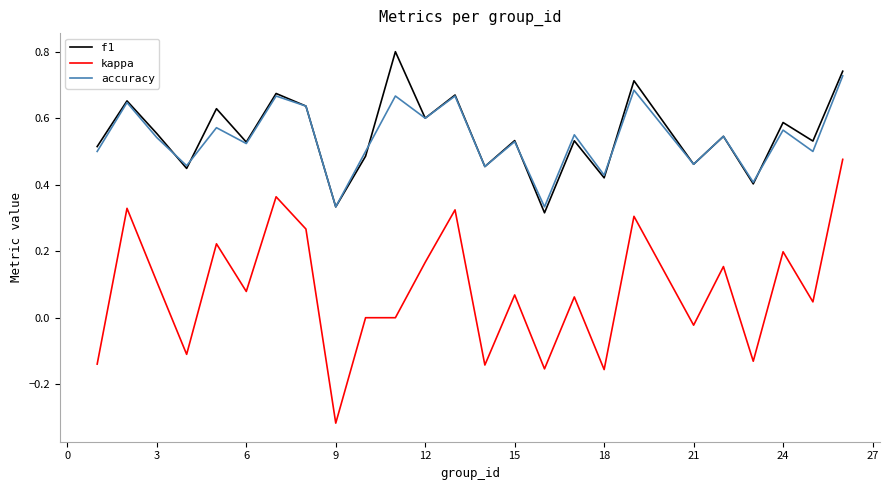

List the series in order of their peak value, lowest first.

kappa, accuracy, f1